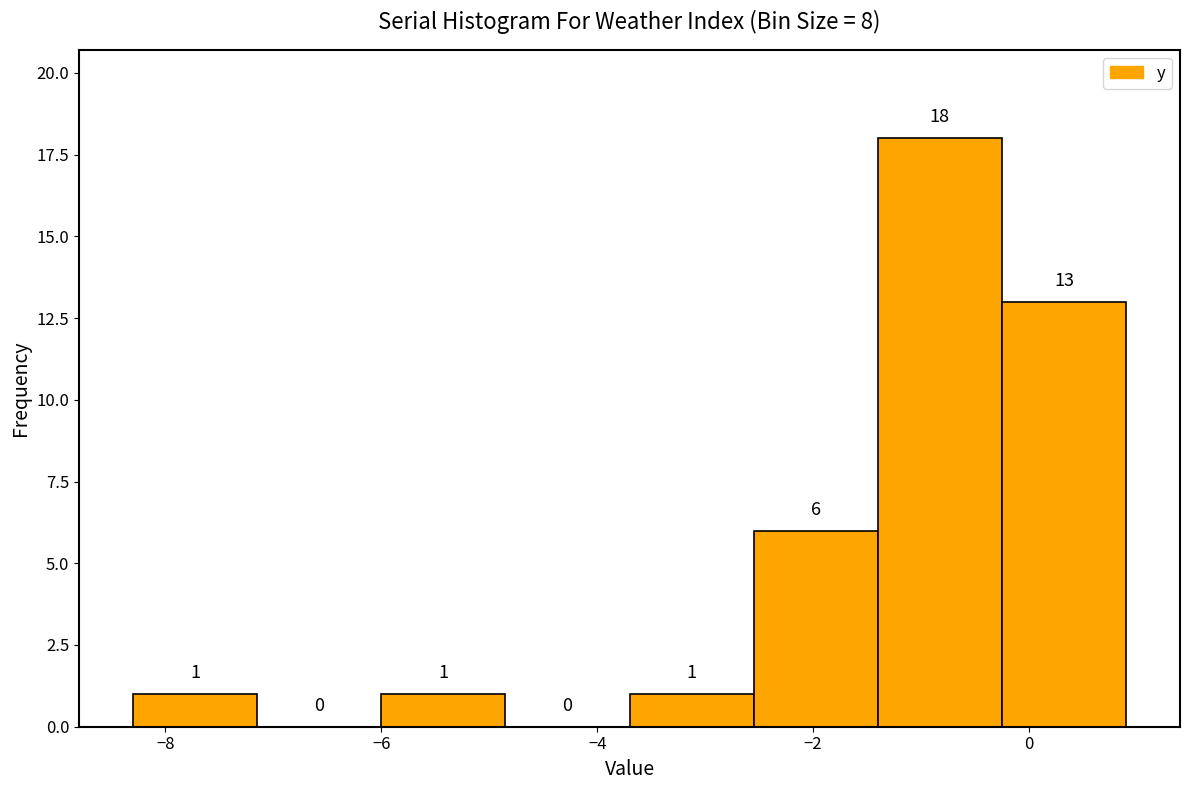

How tall is the bar that spans -3.70 to -2.55 on the x-axis? The bar edges are not printed on the chart, so give them approximately, as read against the axis.

1